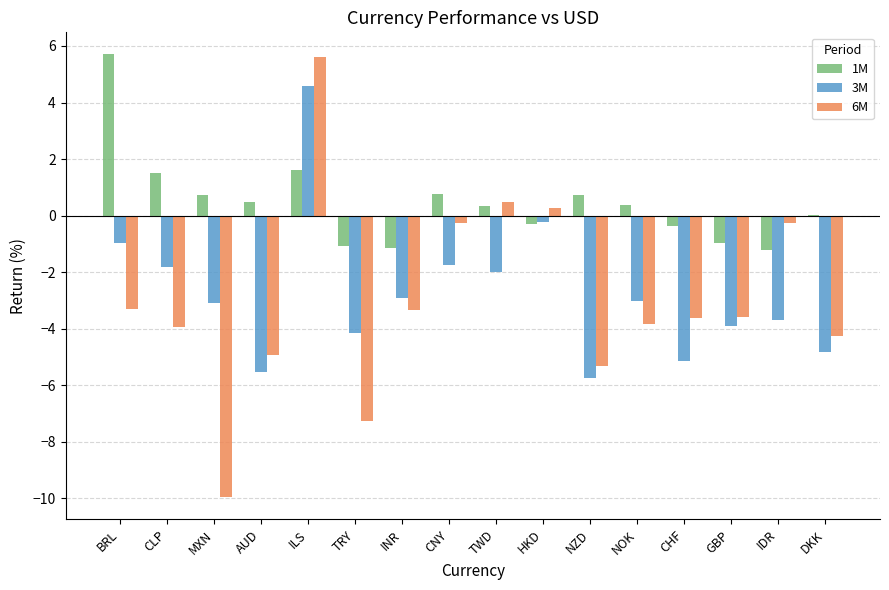

What is the sum of the 1M values at CHF and ILS?

1.2